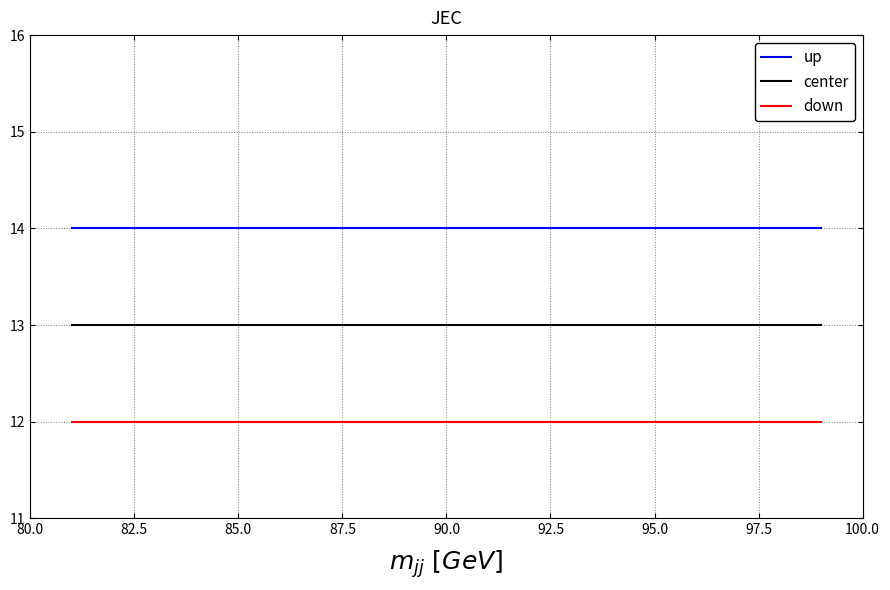

What is the smallest value displayed?

12